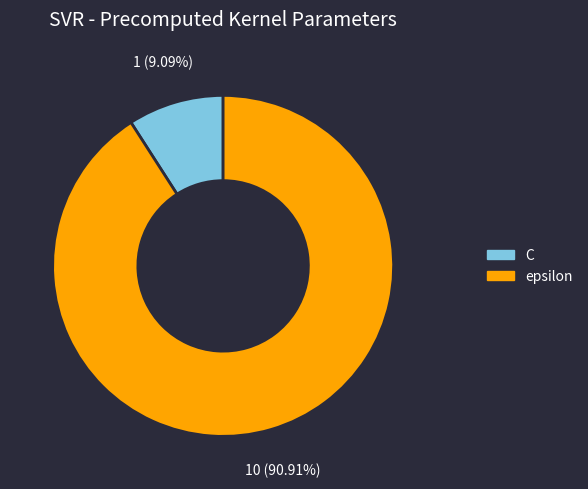

Is it true that C is 9% of the pie?

True